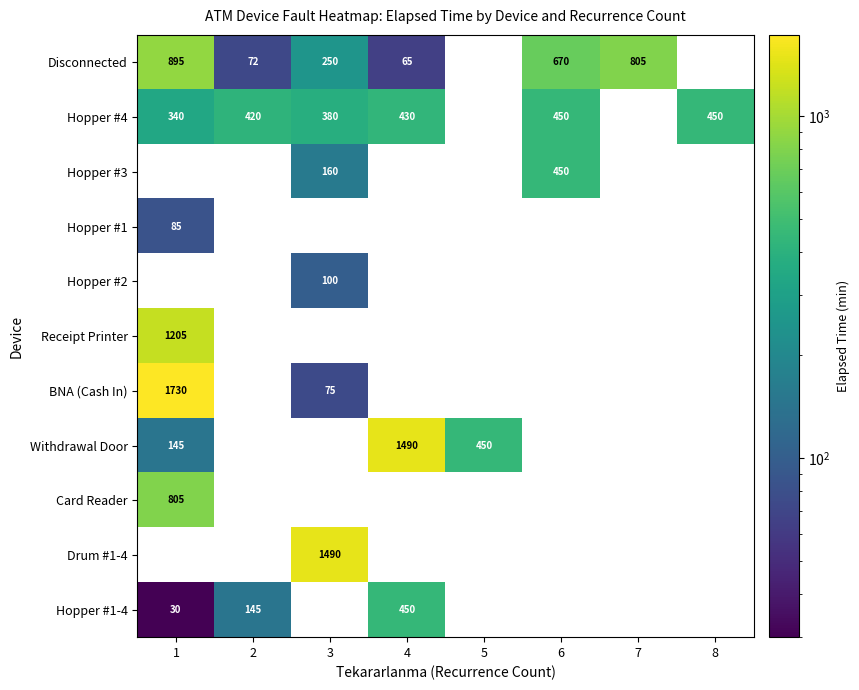

At which category does the chart reach its minimum across all series?

5